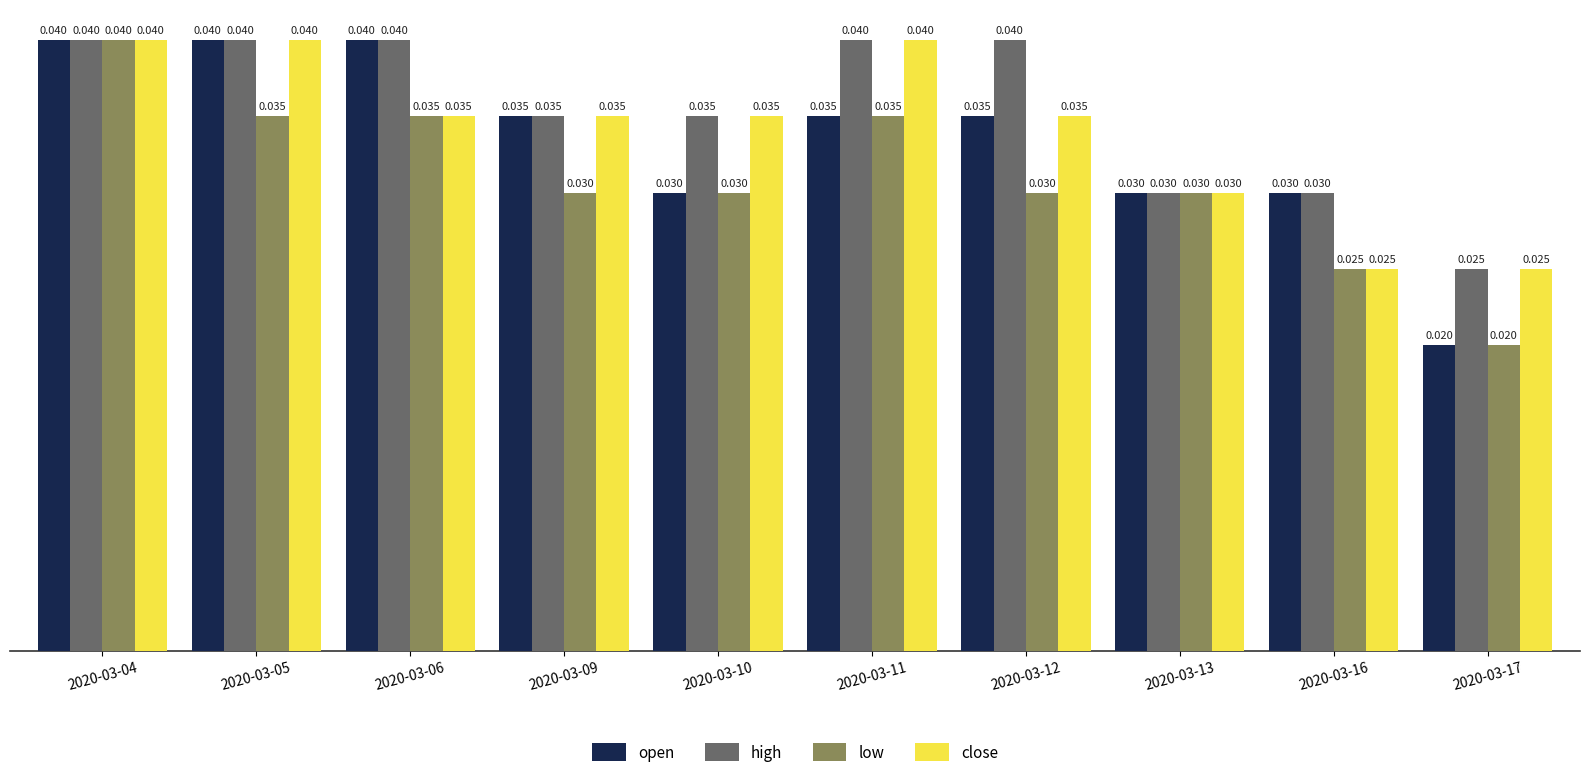

Which series has the largest total across all categories?

high